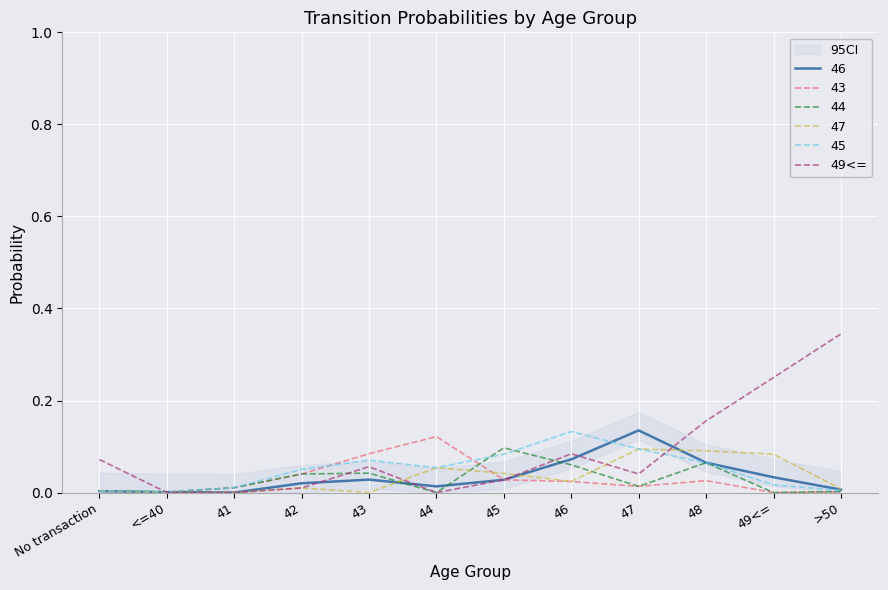

Rank the categories by value from lowest to highest.

41, 44, <=40, 42, 45, 47, 43, No transaction, 46, 48, 49<=, >50